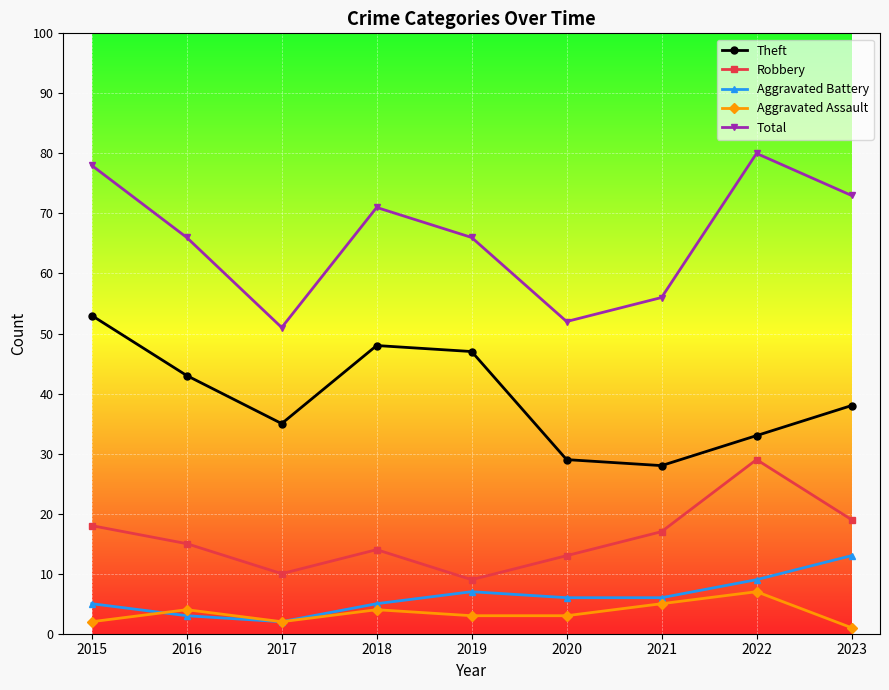

True or false: Total and Aggravated Assault cross at least once.

False